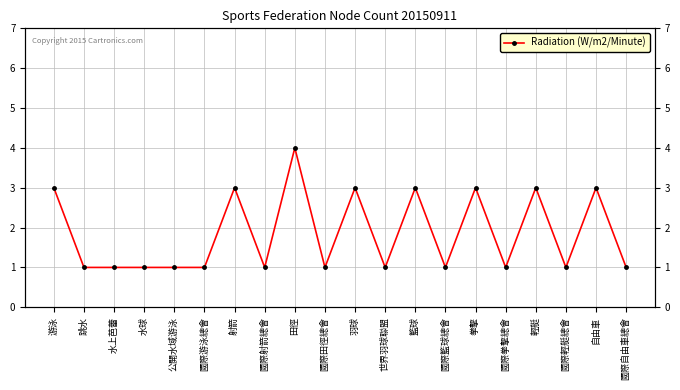

List the labels in order of value, smallest first.

跳水, 水上芭蕾, 水球, 公開水域游泳, 國際游泳總會, 國際射箭總會, 國際田徑總會, 世界羽球聯盟, 國際籃球總會, 國際拳擊總會, 國際輕艇總會, 國際自由車總會, 游泳, 射箭, 羽球, 籃球, 拳擊, 輕艇, 自由車, 田徑